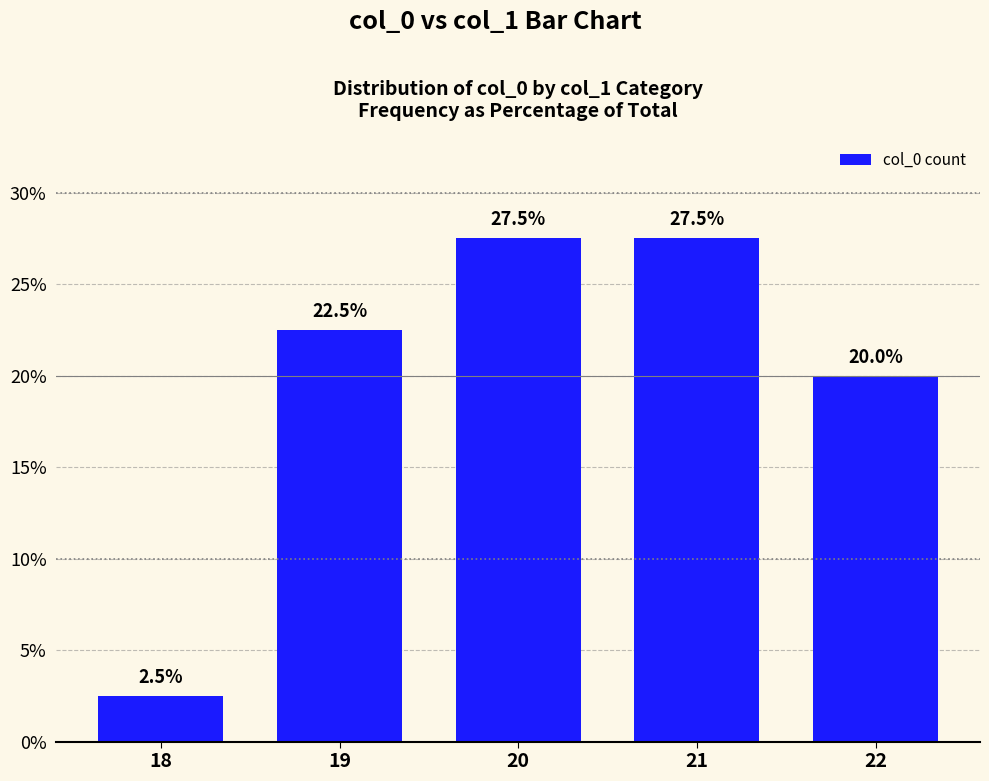

Between 20 and 19, which is larger?

20